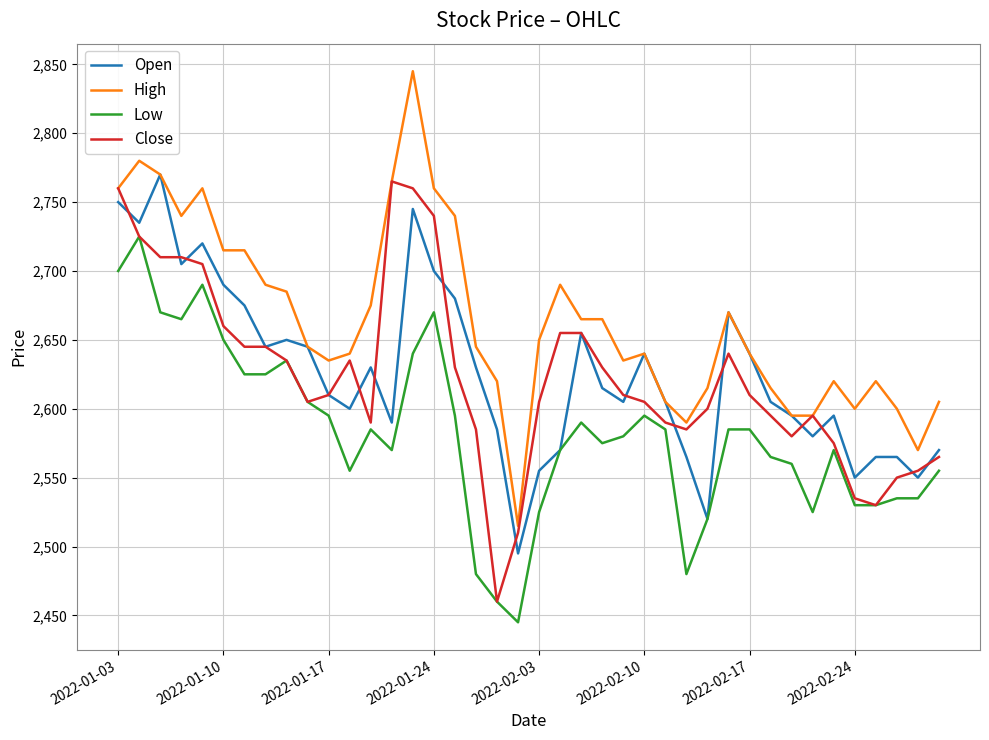

True or false: Close has more than 2 points higher than both neighbors.

True